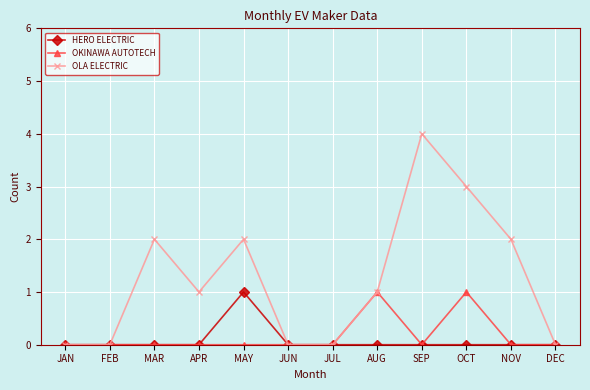

At OCT, list the series in order from smallest to largest.

HERO ELECTRIC, OKINAWA AUTOTECH, OLA ELECTRIC